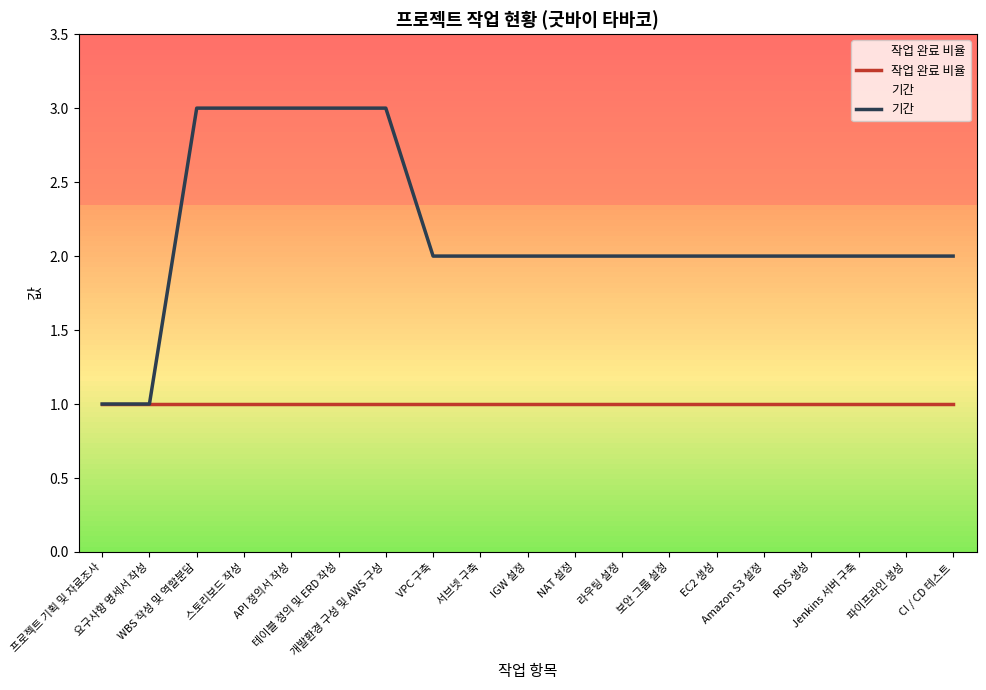

What is the value of the 기간 point at the 8th from the left?

2